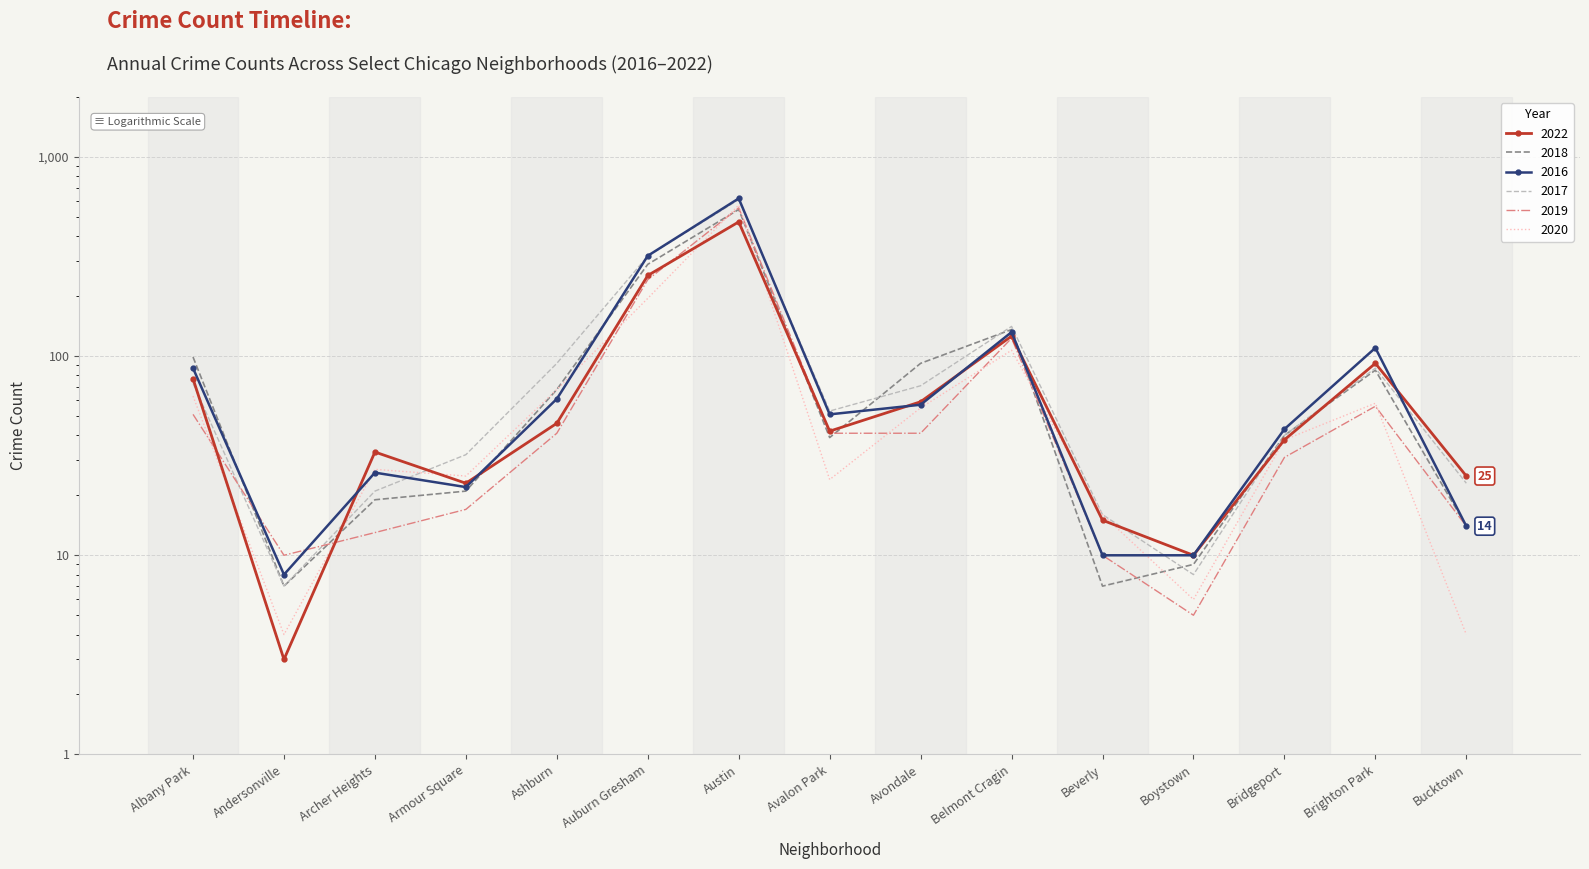

What is the greatest value displayed?

619